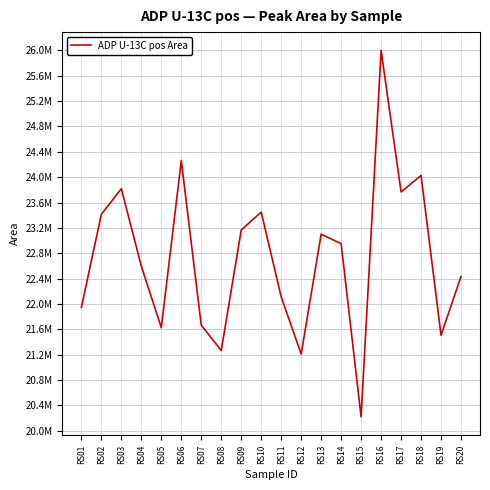

What is the difference between the second highest and minimum values?

4044204